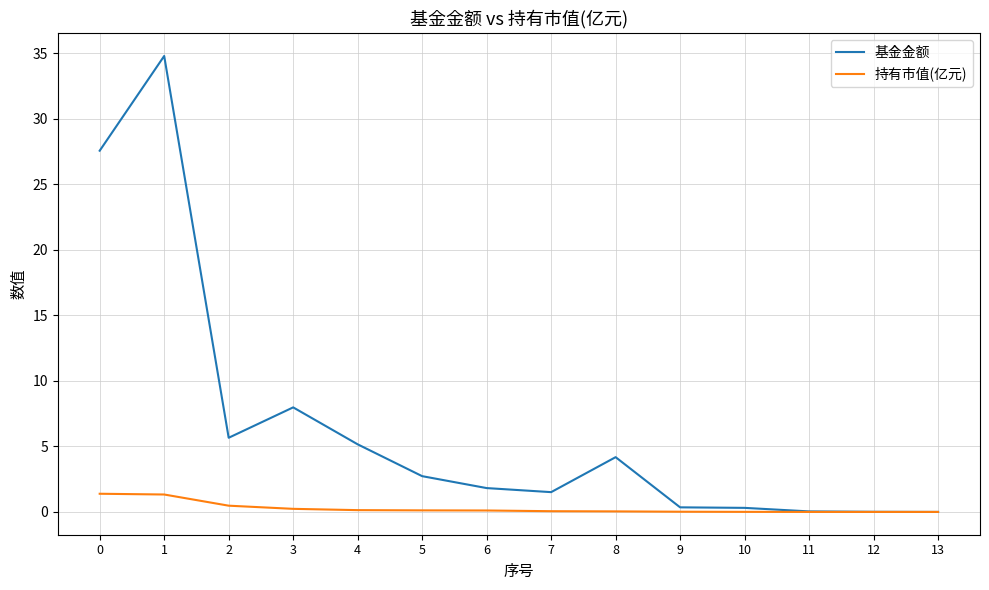

List the series in order of their peak value, lowest first.

持有市值(亿元), 基金金额